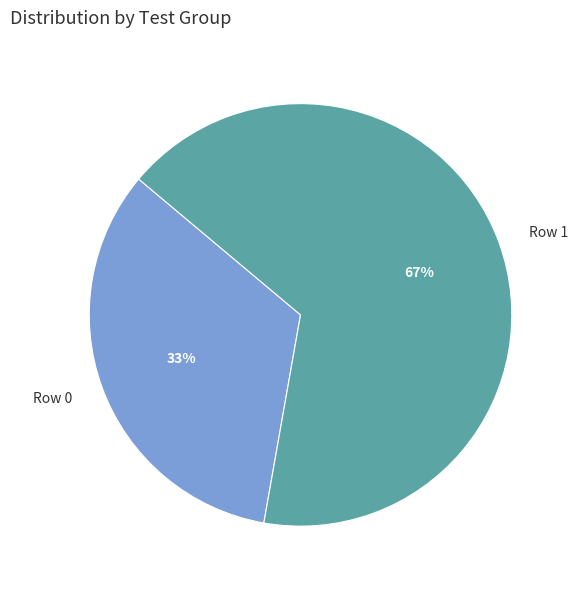

Which slice is the smallest?

Row 0